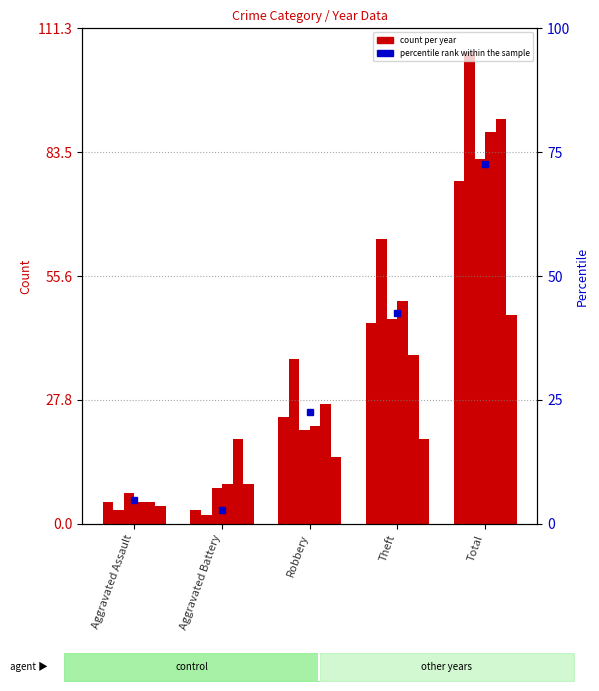

Between Aggravated Assault and Total, which is larger?

Total